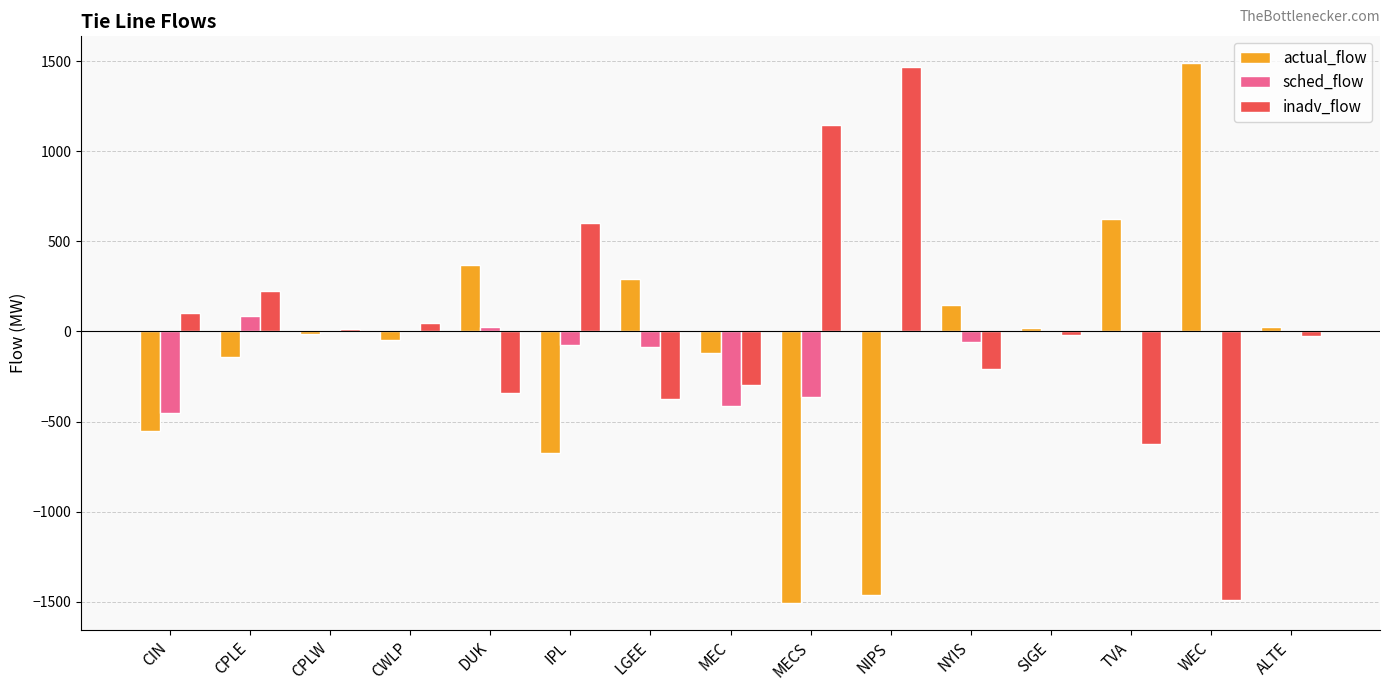

What is the sum of all actual_flow values?

-1558.5